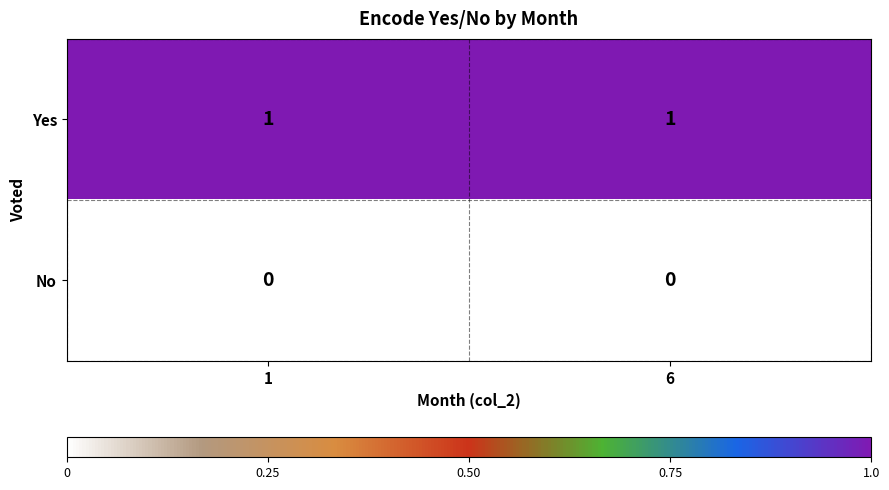

What is the spread (max minus min) of values at 6?

1